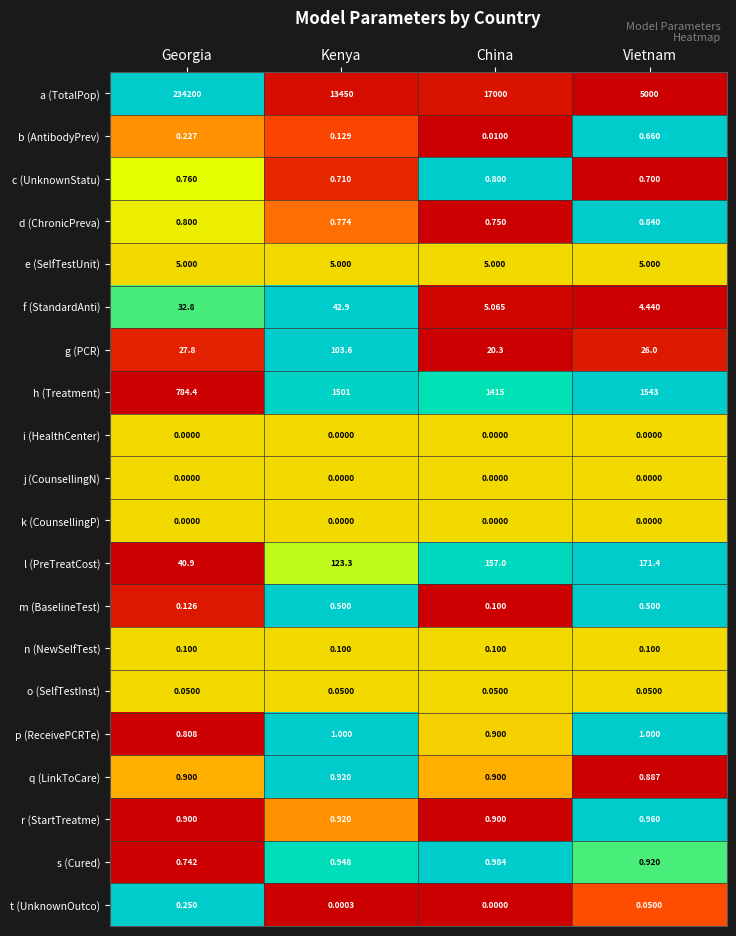

At which label does t (UnknownOutco) reach its minimum?

China